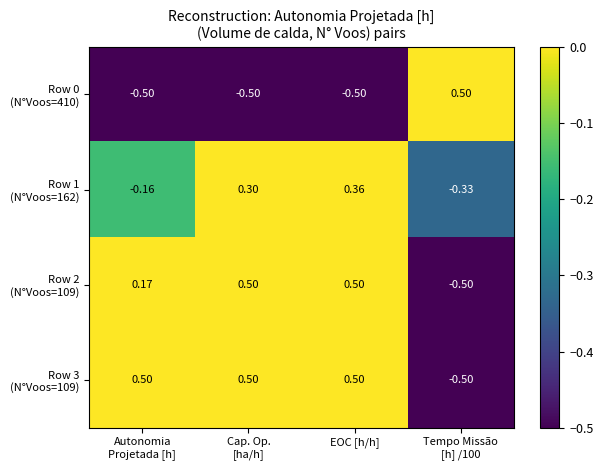

At which category is the sum across all series the highest?

EOC [h/h]